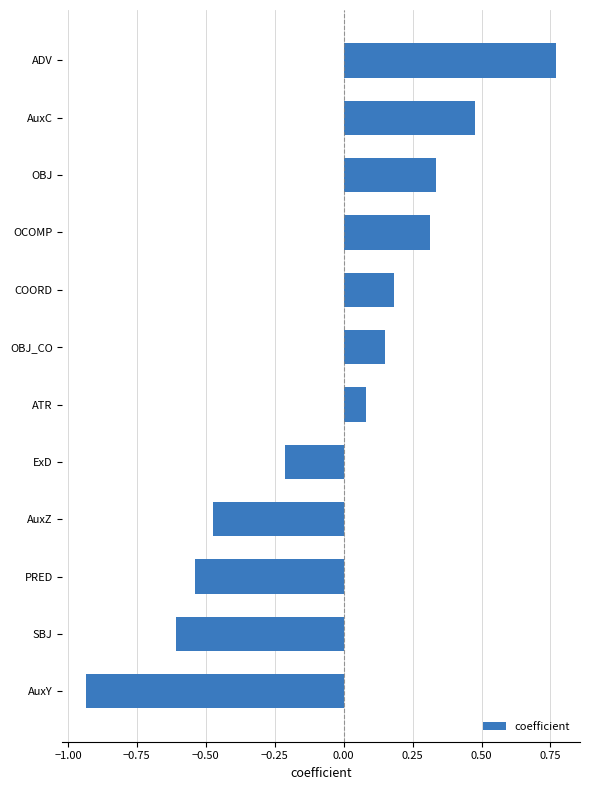

What is the difference between the maximum and second lowest values?

1.4